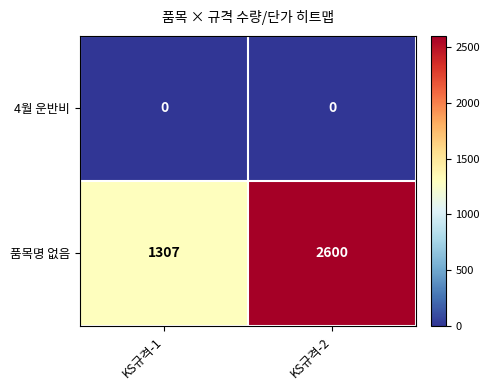

Which series has the largest total across all categories?

품목명 없음